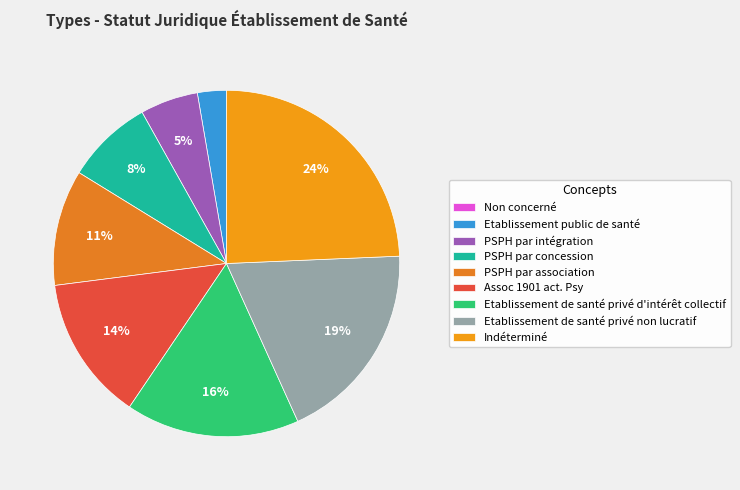

Which category has the biggest portion of the pie?

Indéterminé